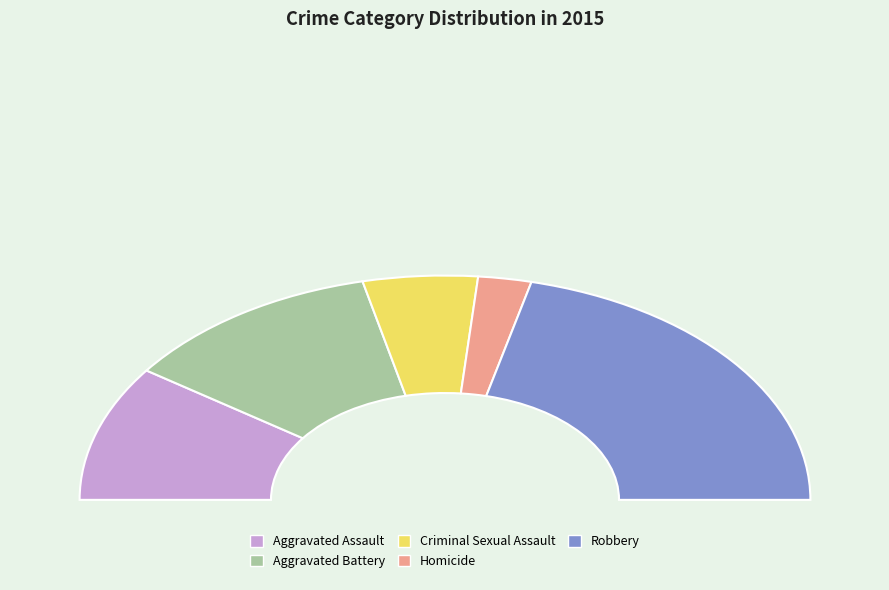

How many slices are in this pie chart?

5